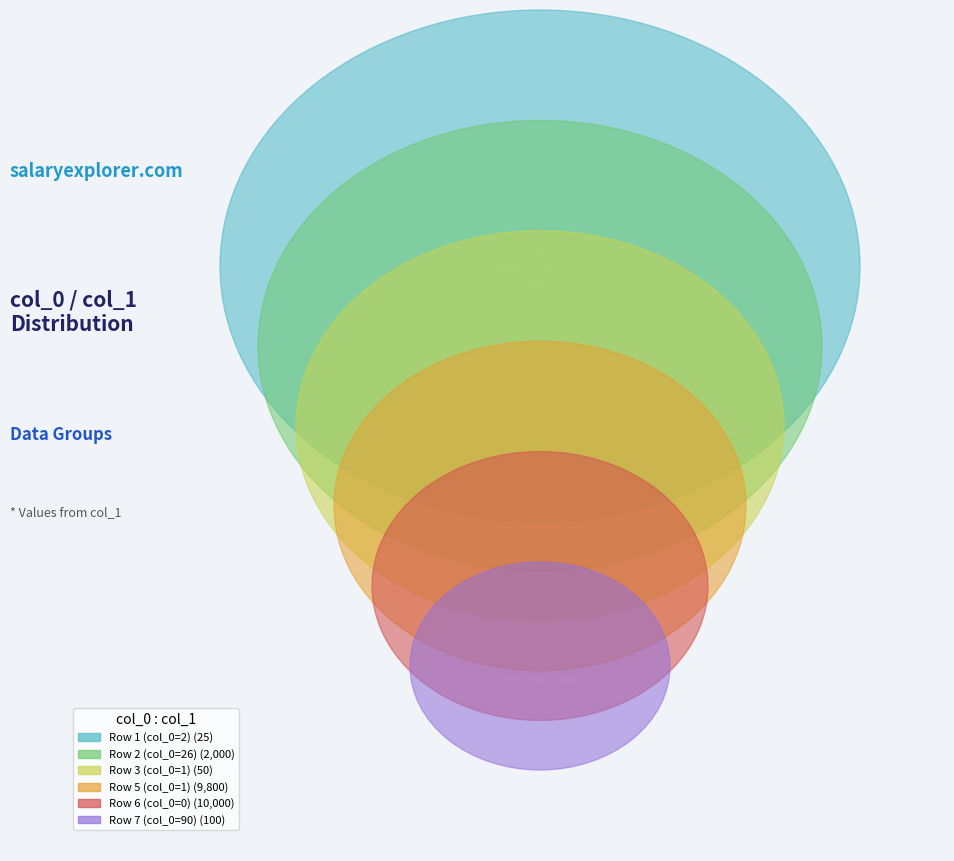

Is 1 the majority of the pie?

No